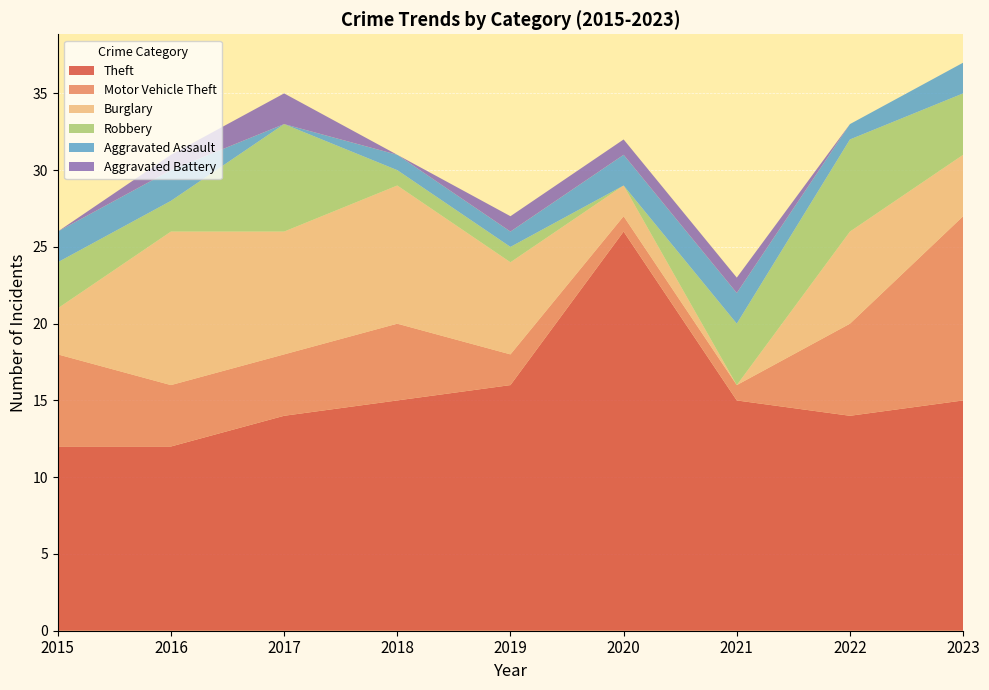

Reading left to right, list all the values displayed in this chart.

Theft: 12	12	14	15	16	26	15	14	15
Motor Vehicle Theft: 6	4	4	5	2	1	1	6	12
Burglary: 3	10	8	9	6	2	0	6	4
Robbery: 3	2	7	1	1	0	4	6	4
Aggravated Assault: 2	2	0	1	1	2	2	1	2
Aggravated Battery: 0	1	2	0	1	1	1	0	0